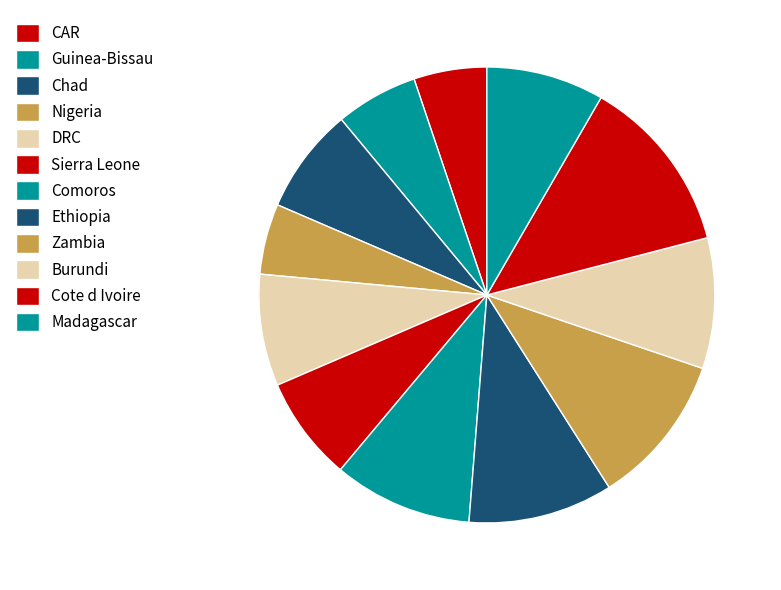

Does Burundi represent more than half of the total?

No